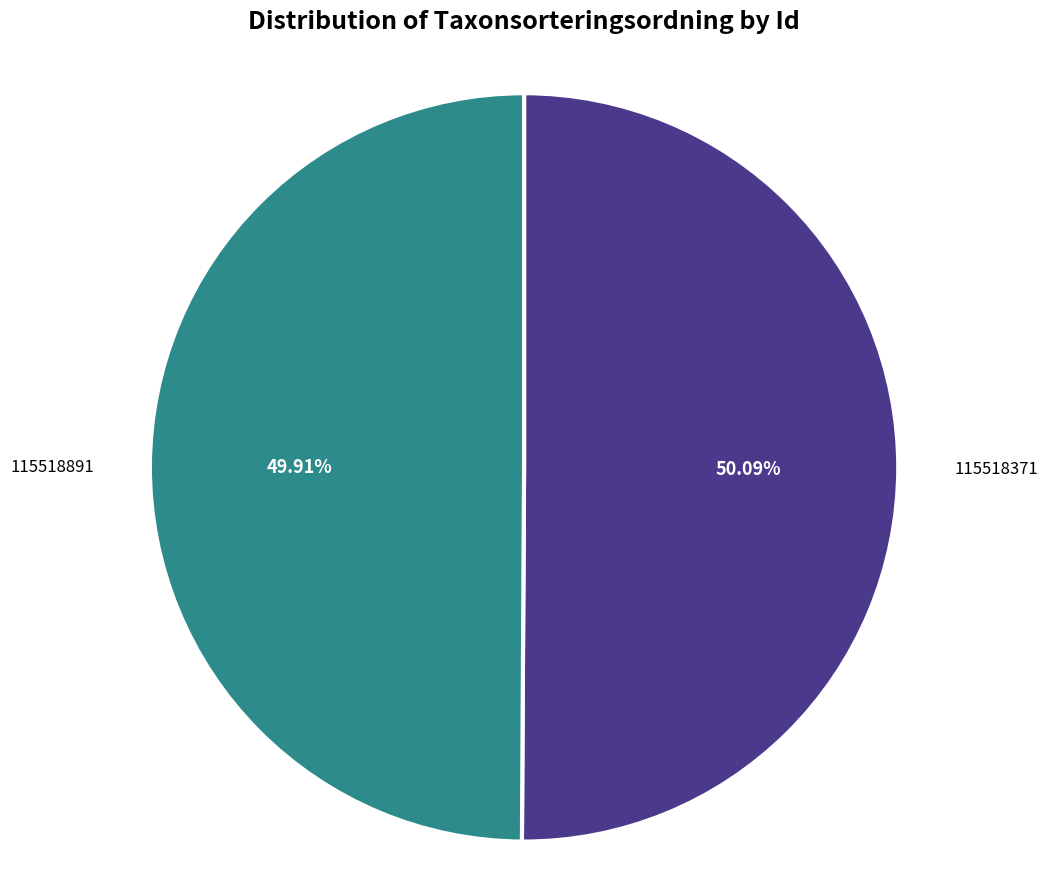

Combined, do 115518371 and 115518891 account for over 50%?

Yes